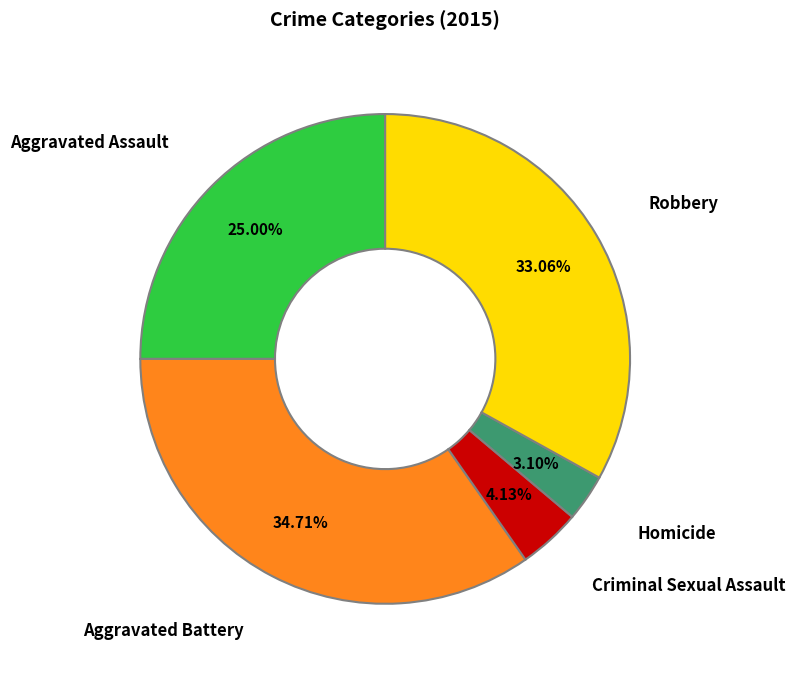

How many segments does this pie chart have?

5